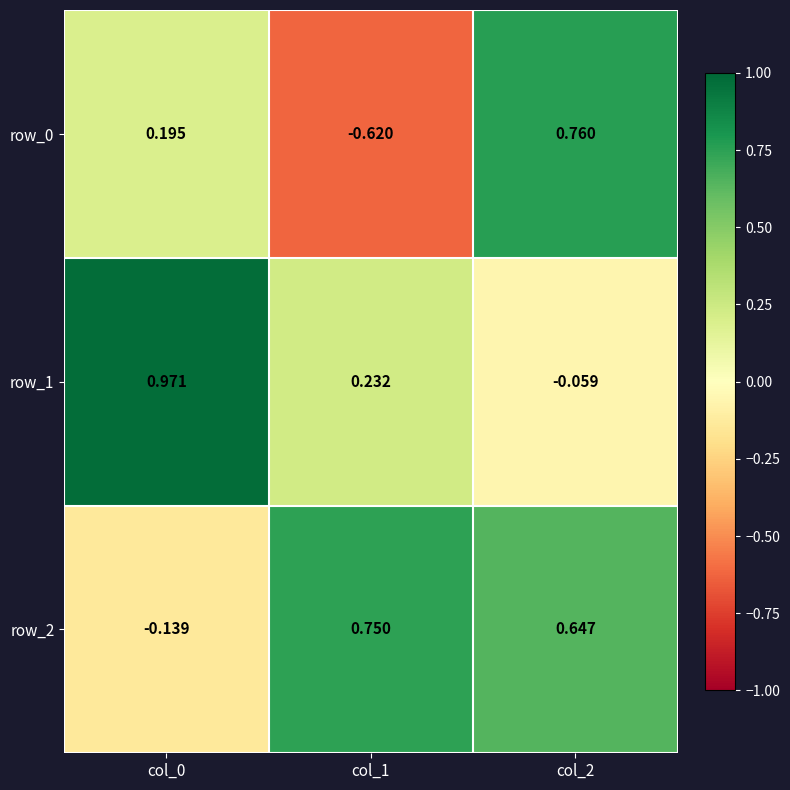

List the series in order of their peak value, highest first.

row_1, row_0, row_2